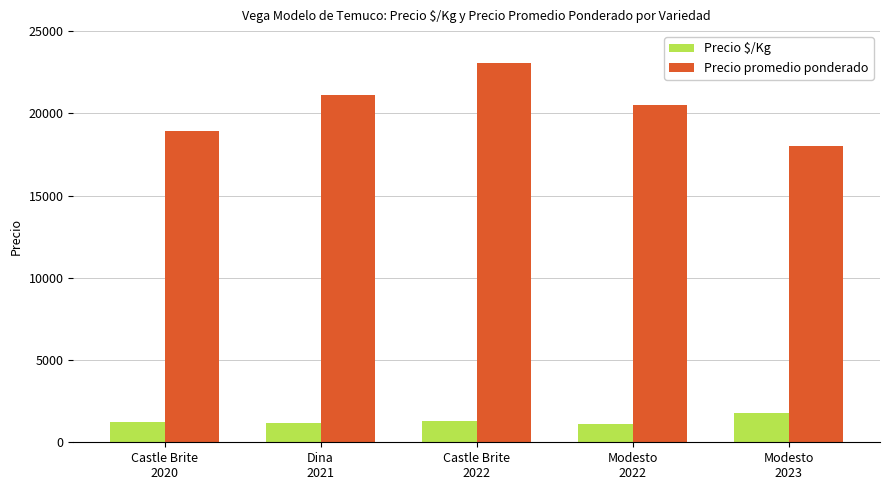

List the series in order of their peak value, highest first.

Precio promedio ponderado, Precio $/Kg